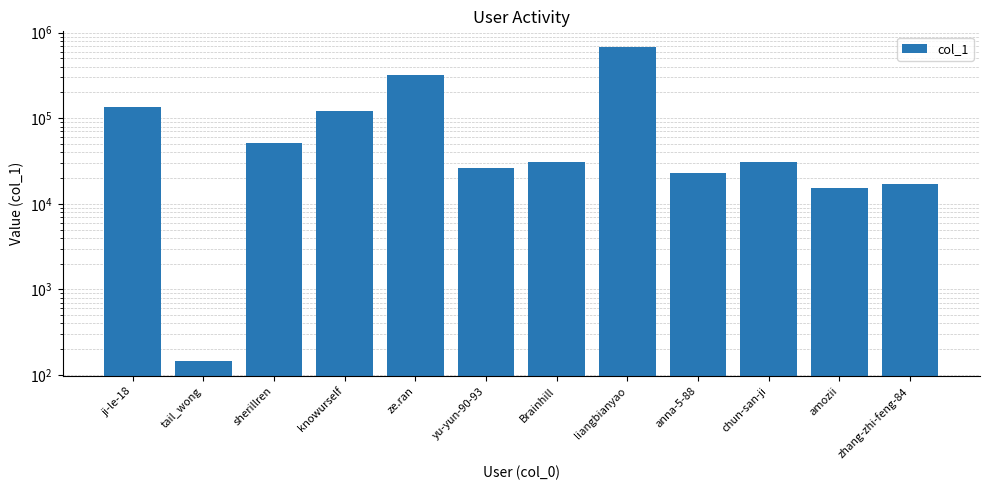

Which has a higher value, sherillren or ze.ran?

ze.ran